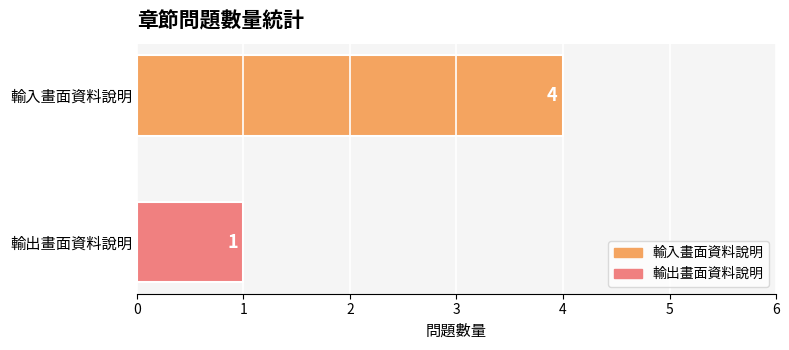

Is it true that the value at 輸入畫面資料說明 is 4?

True